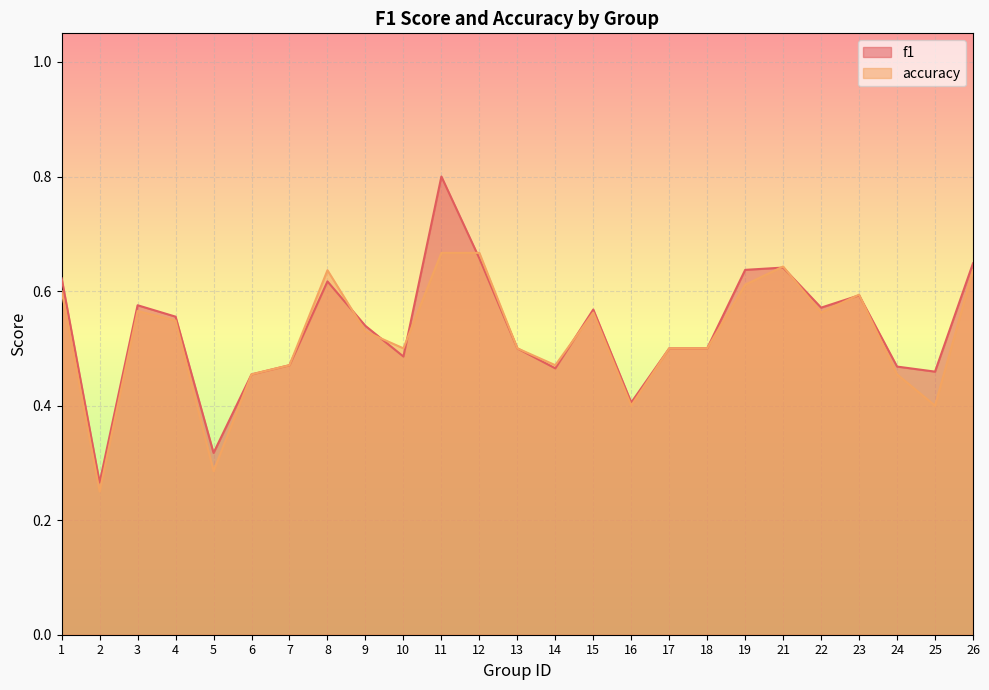

Reading left to right, what are all the values shown in this chart?

f1: 1=0.6	2=0.3	3=0.6	4=0.6	5=0.3	6=0.5	7=0.5	8=0.6	9=0.5	10=0.5	11=0.8	12=0.7	13=0.5	14=0.5	15=0.6	16=0.4	17=0.5	18=0.5	19=0.6	21=0.6	22=0.6	23=0.6	24=0.5	25=0.5	26=0.6
accuracy: 1=0.6	2=0.2	3=0.6	4=0.5	5=0.3	6=0.5	7=0.5	8=0.6	9=0.5	10=0.5	11=0.7	12=0.7	13=0.5	14=0.5	15=0.6	16=0.4	17=0.5	18=0.5	19=0.6	21=0.6	22=0.6	23=0.6	24=0.5	25=0.4	26=0.6